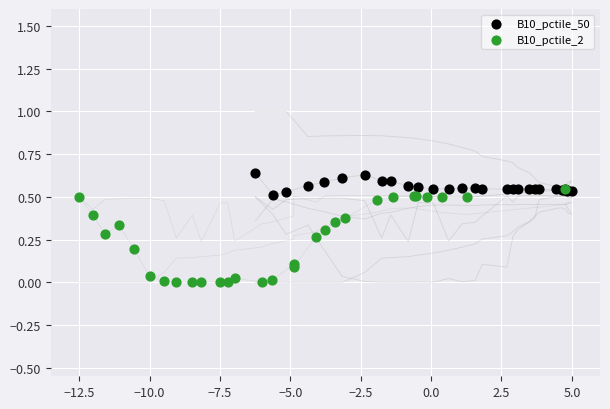

What are all the series names shown in the legend?

B10_pctile_50, B10_pctile_2